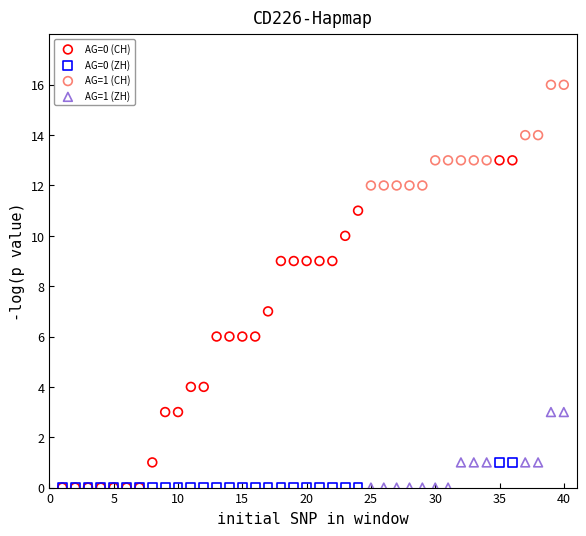

Which series reaches the maximum Y coordinate?

AG=1 (CH)